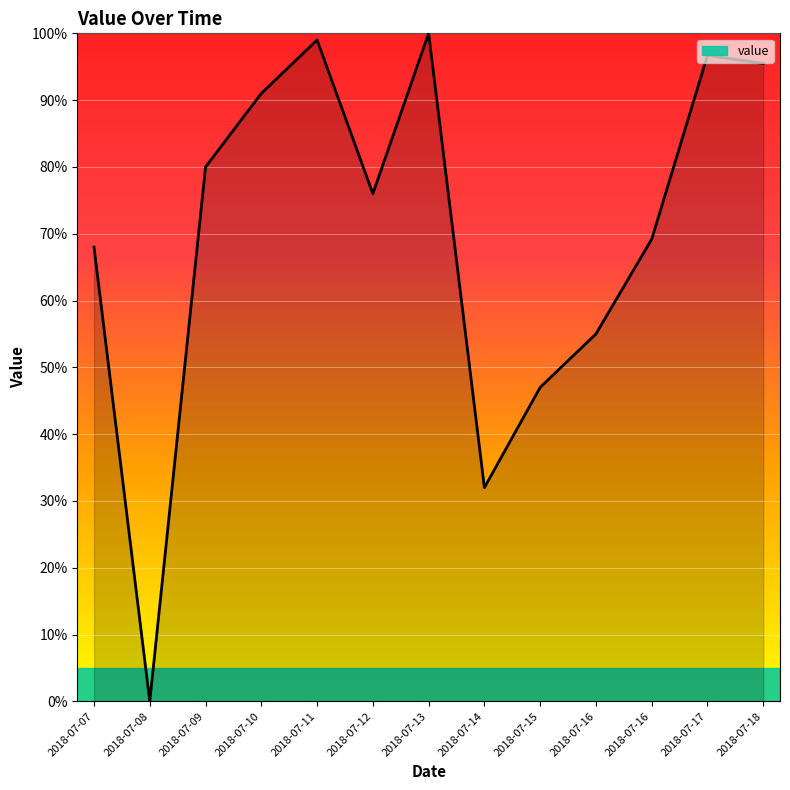

Count the number of data series in this chart.

1